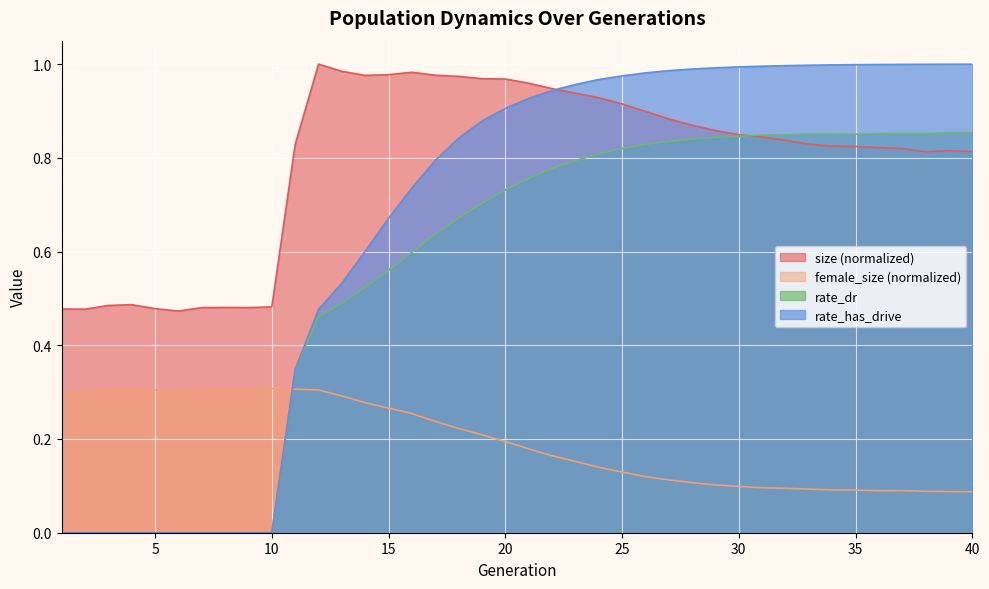

What is the sum of the rate_dr values at 21 and 38?

1.6